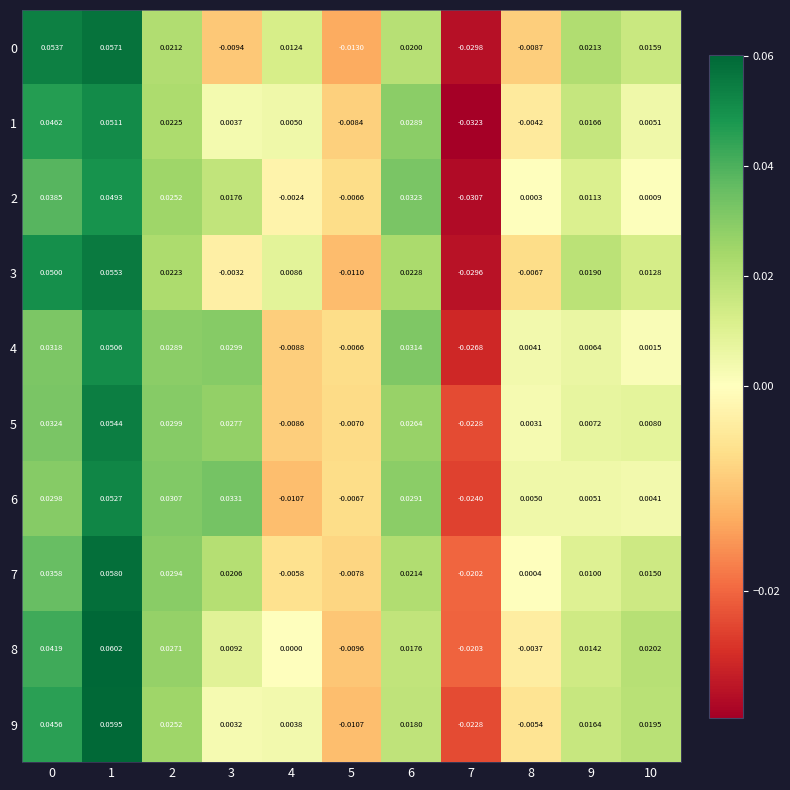

Is the value of 3 at 9 greater than the value of 2 at 8?

Yes